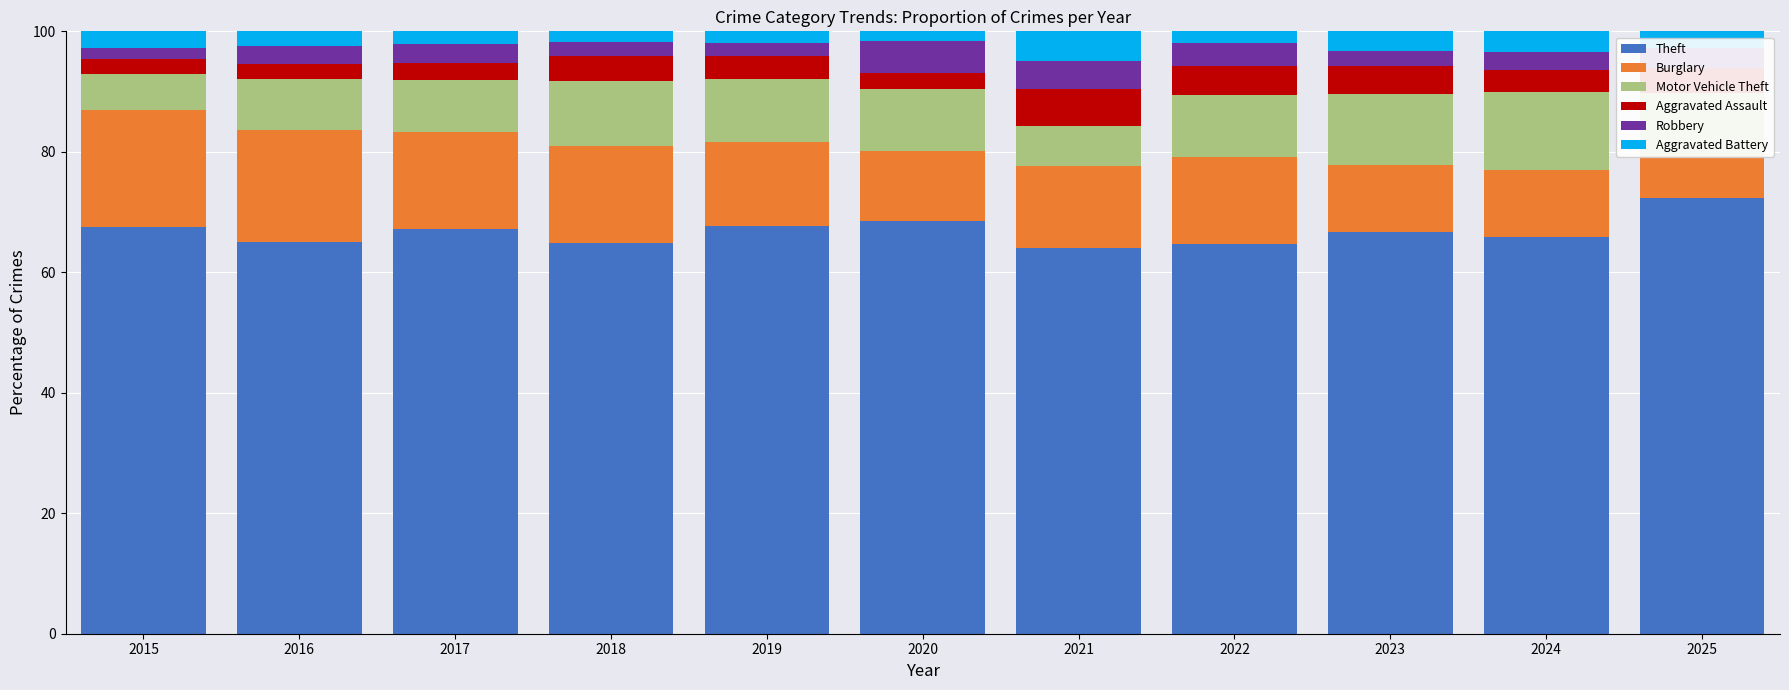

Which category has the highest value in the Robbery series?

2020